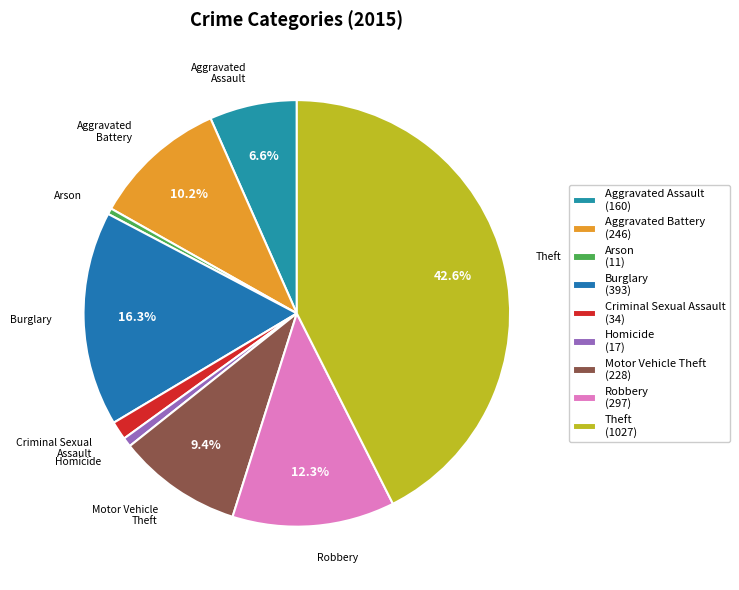

Does Motor Vehicle Theft represent more than half of the total?

No